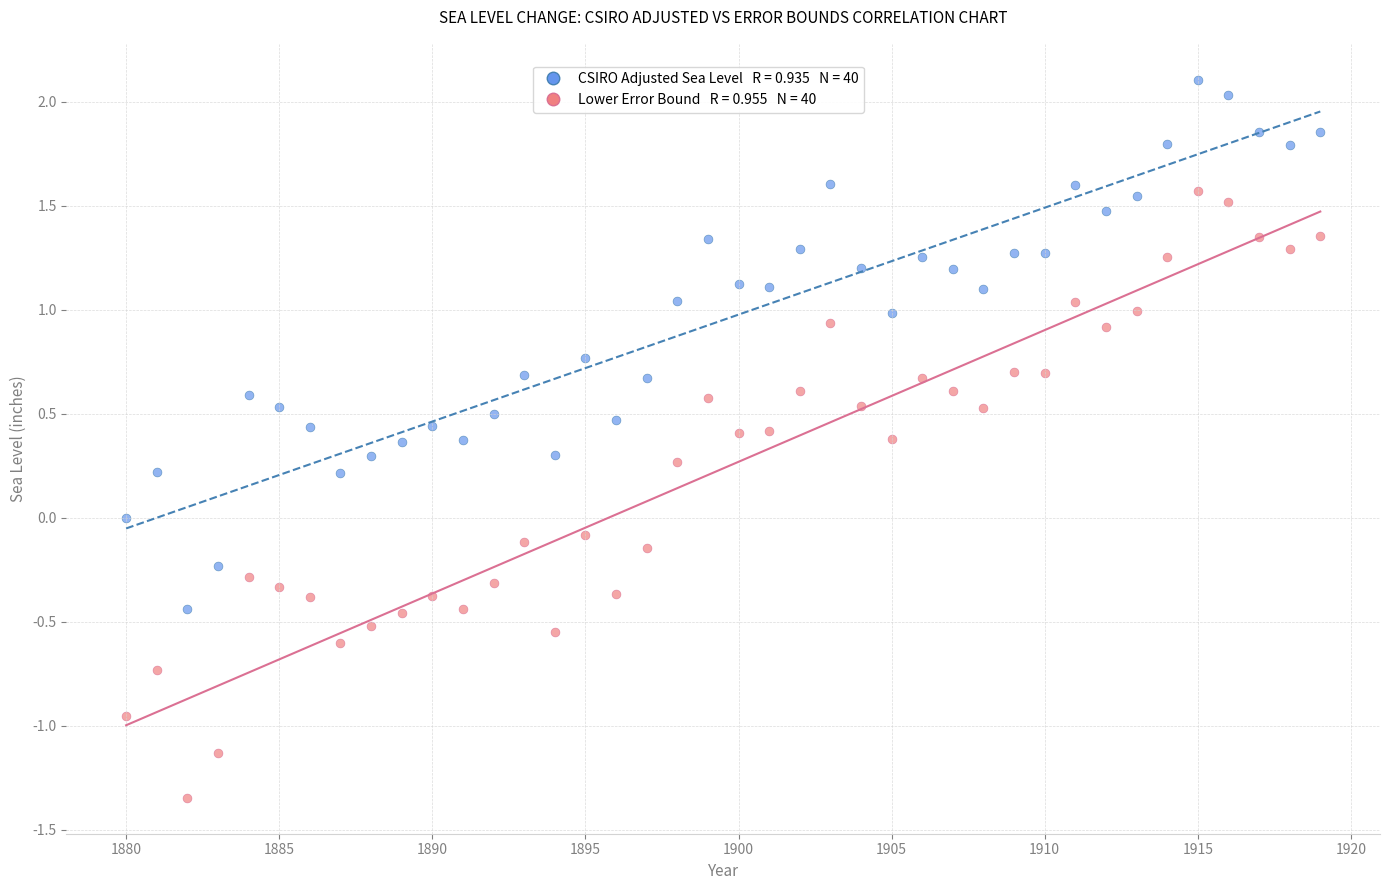

Across all data points, what is the range of X values (max minus min)?

39.0